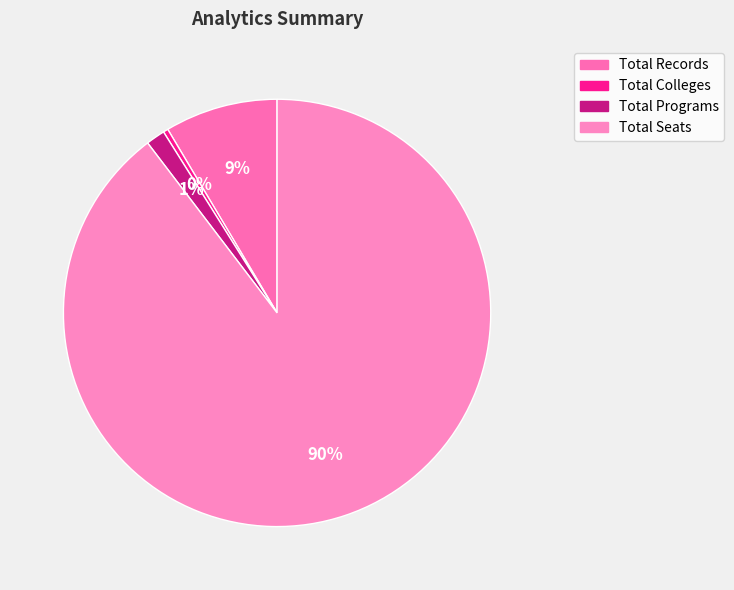

Which category has the smallest portion of the pie?

Total Colleges